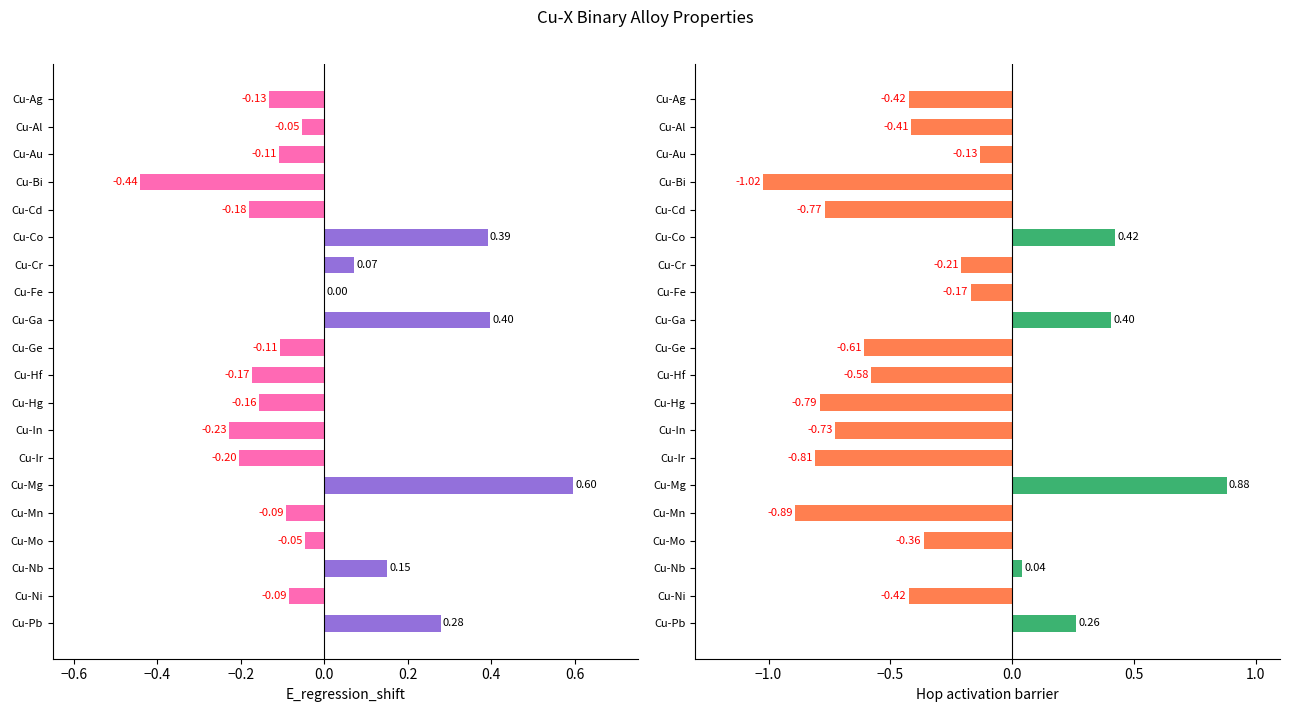

Rank the series by their average value, from lowest to highest.

Hop activation barrier, E_regression_shift